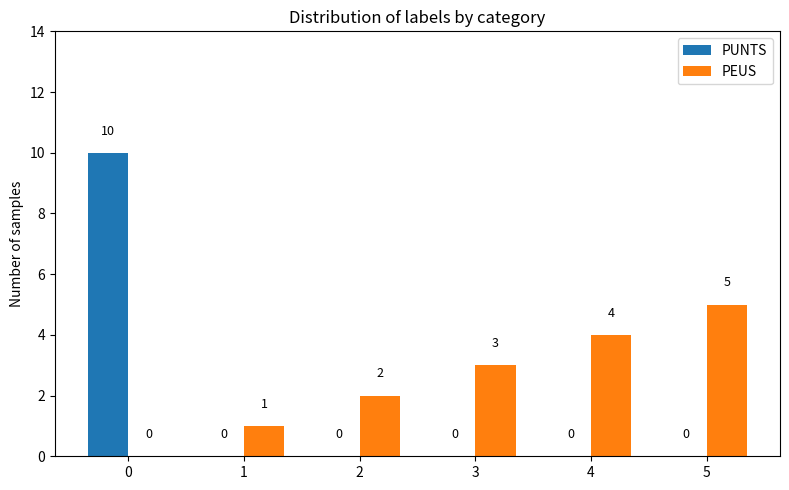

What is the total value across all series at 0?

10